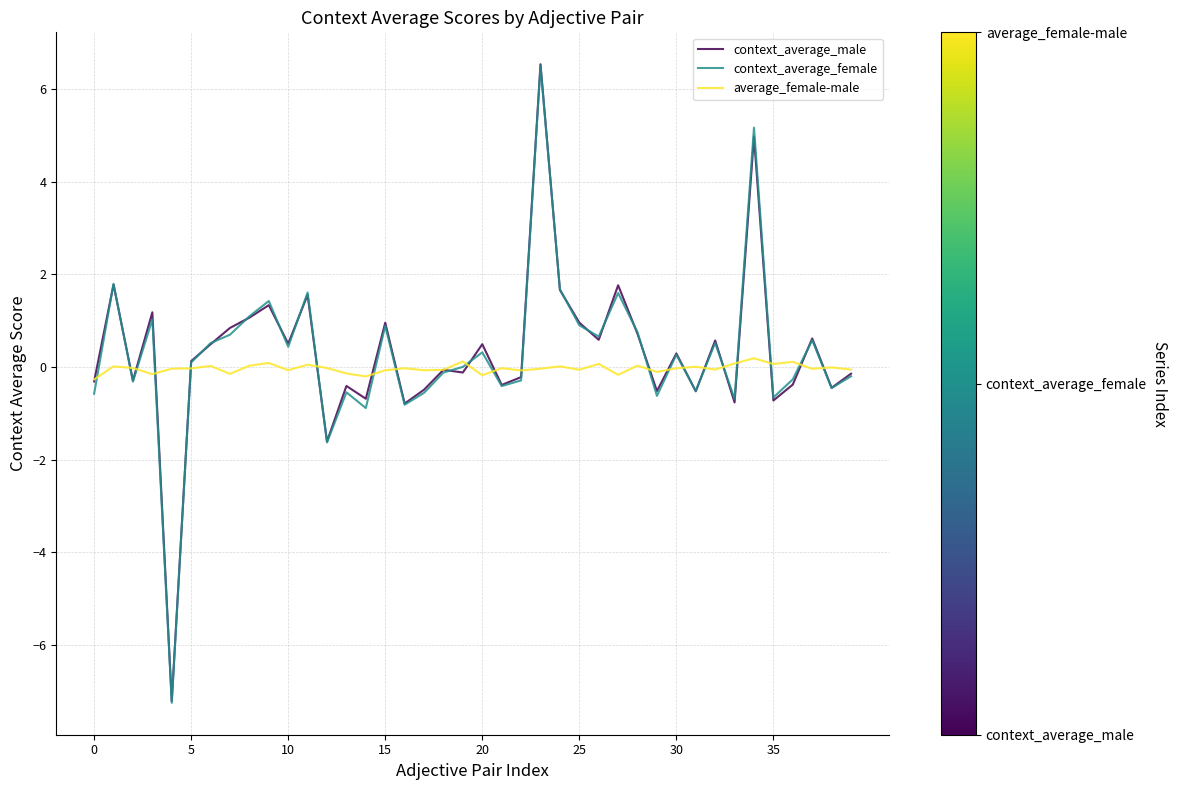

How many interior local valleys does the context_average_female series have?

13